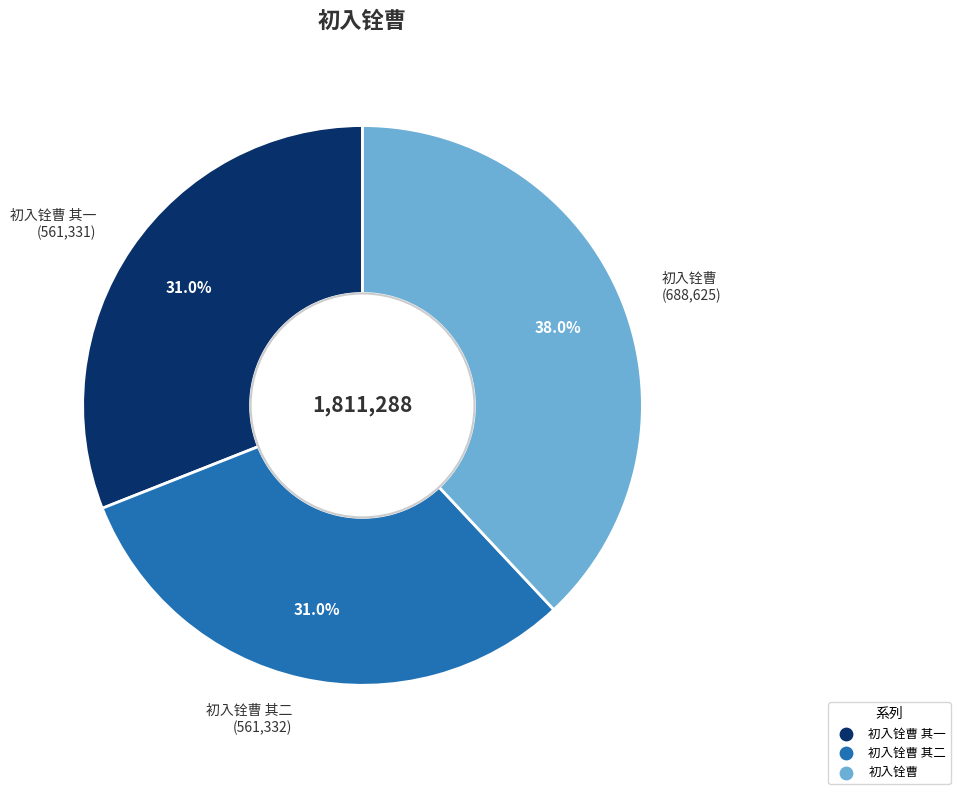

Does any single category account for the majority?

No